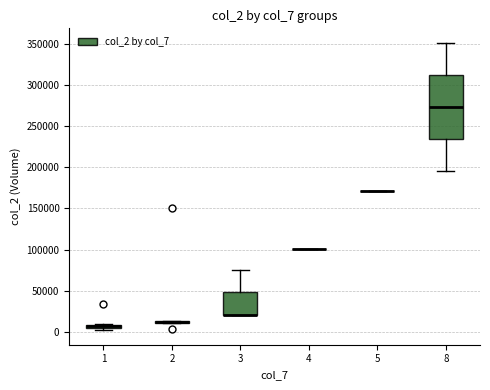

Which box is the tallest, from its lower edge to its upper edge?

8